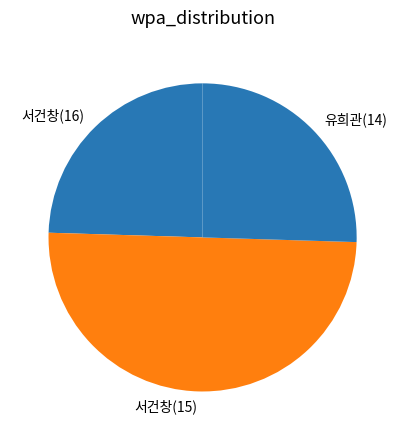

Does 서건창(16) represent more than half of the total?

No